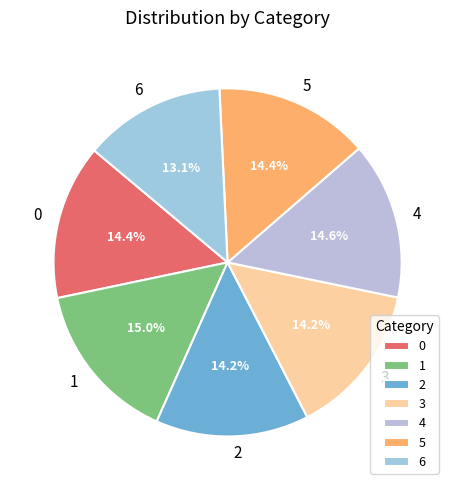

What percentage is NOT represented by 3?

85.8%